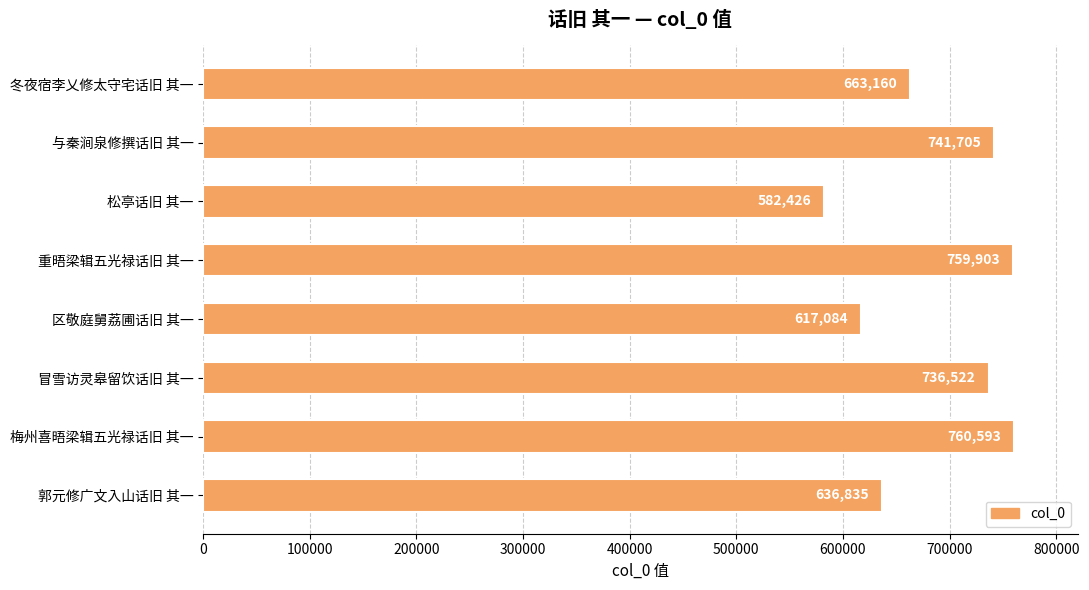

Does the chart contain stacked bars?

No